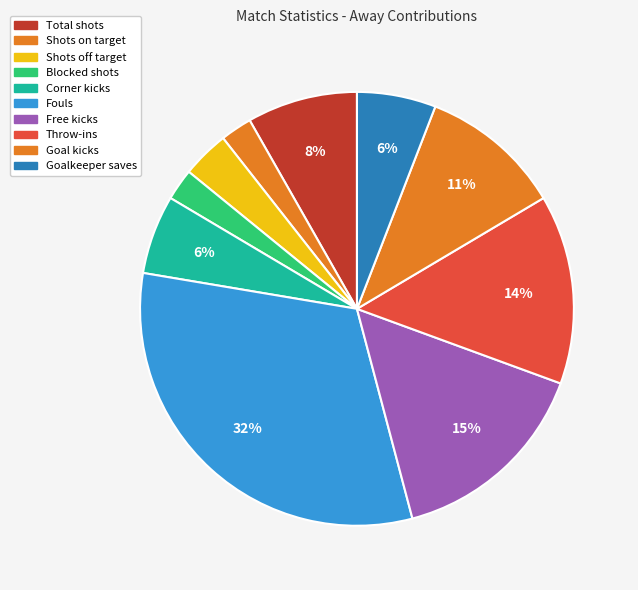

What percentage is the Throw-ins slice, to the nearest percent?

14%